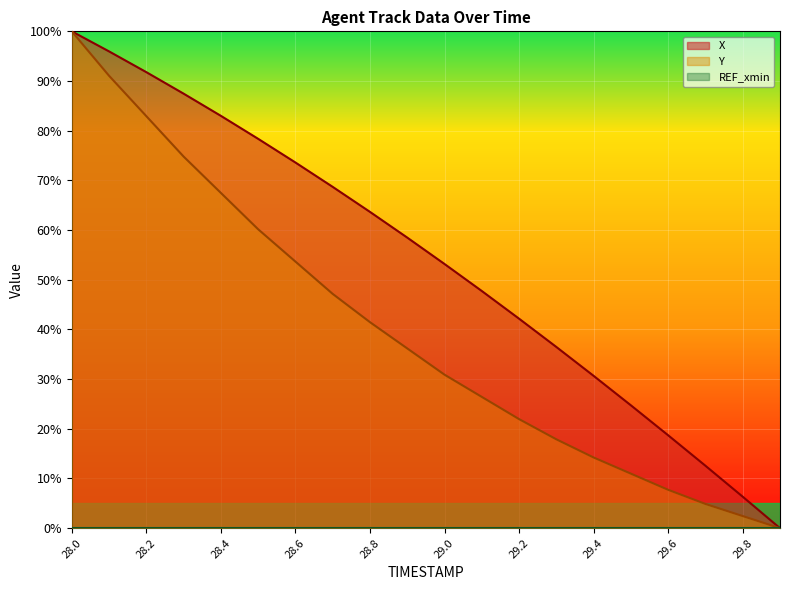

At which label does Y first exceed 36?

28.0